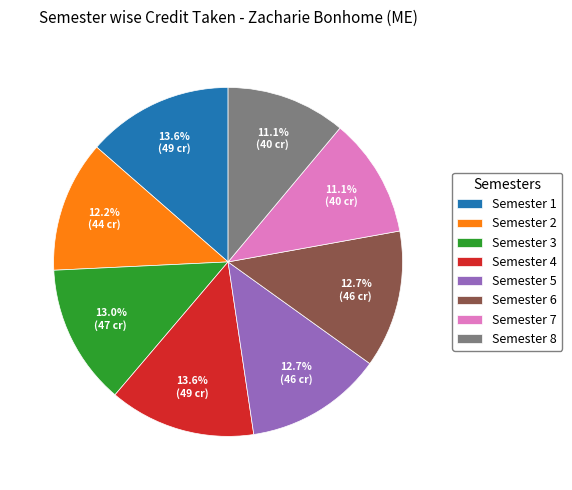

Does Semester 8 represent more than half of the total?

No